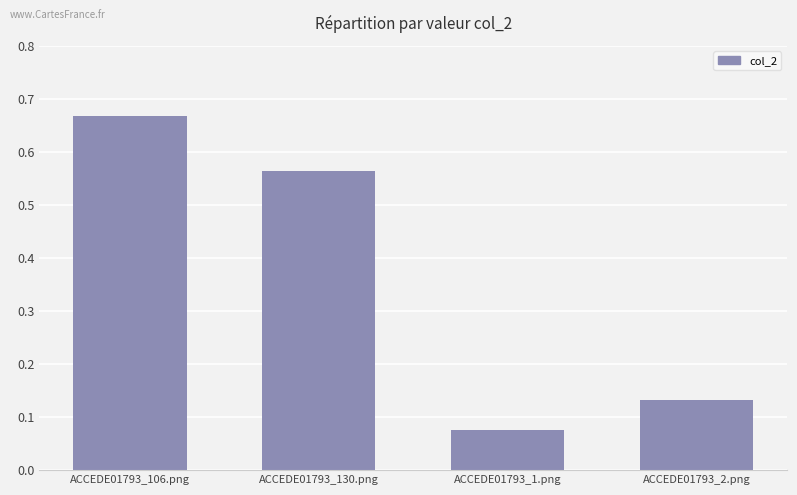

The value at ACCEDE01793_1.png is 0.0. True or false?

False